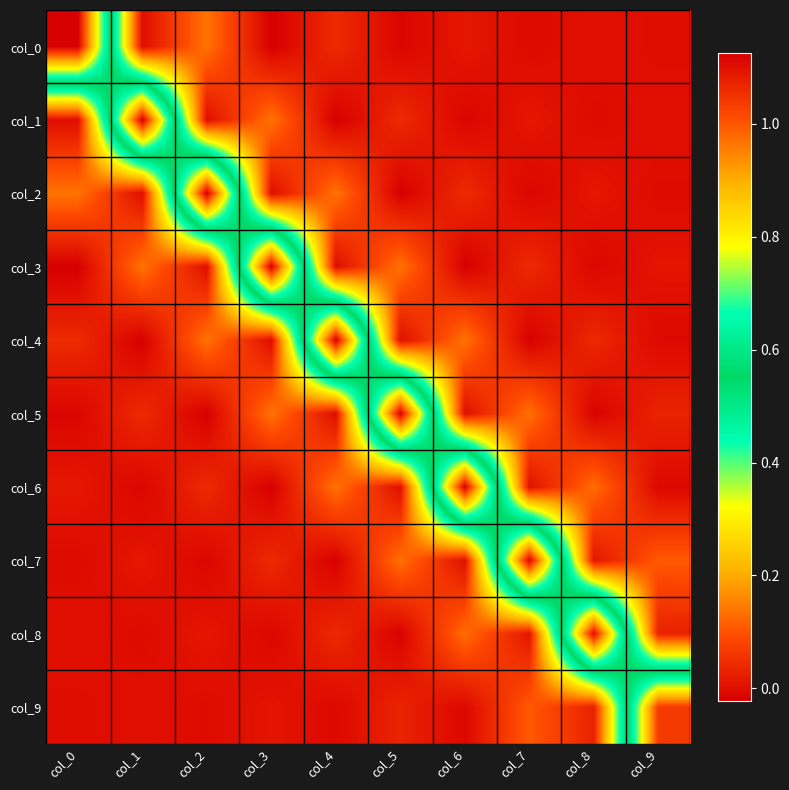

Count the number of categories in the chart.

10